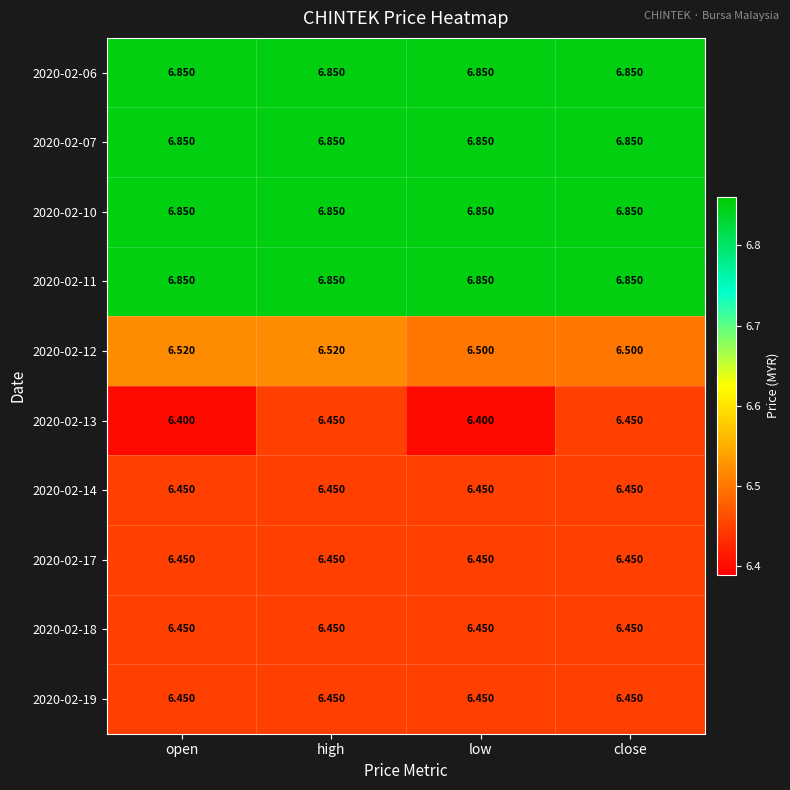

At which category is the sum across all series the highest?

high